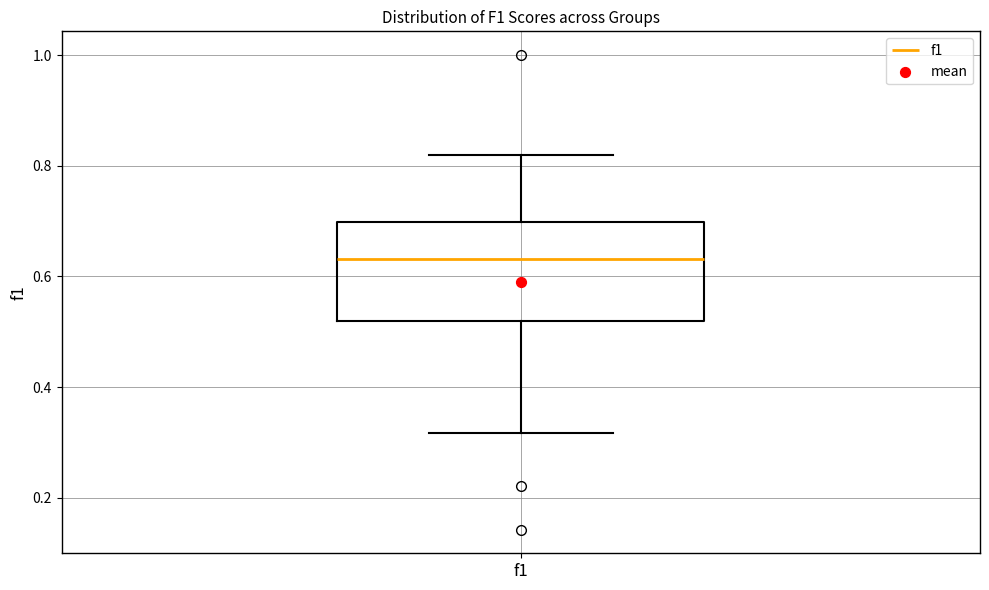

Where does the lower whisker of the box for f1 end on the y-axis? The values are not printed on the chart, so give them approximately, as read against the axis.

0.32